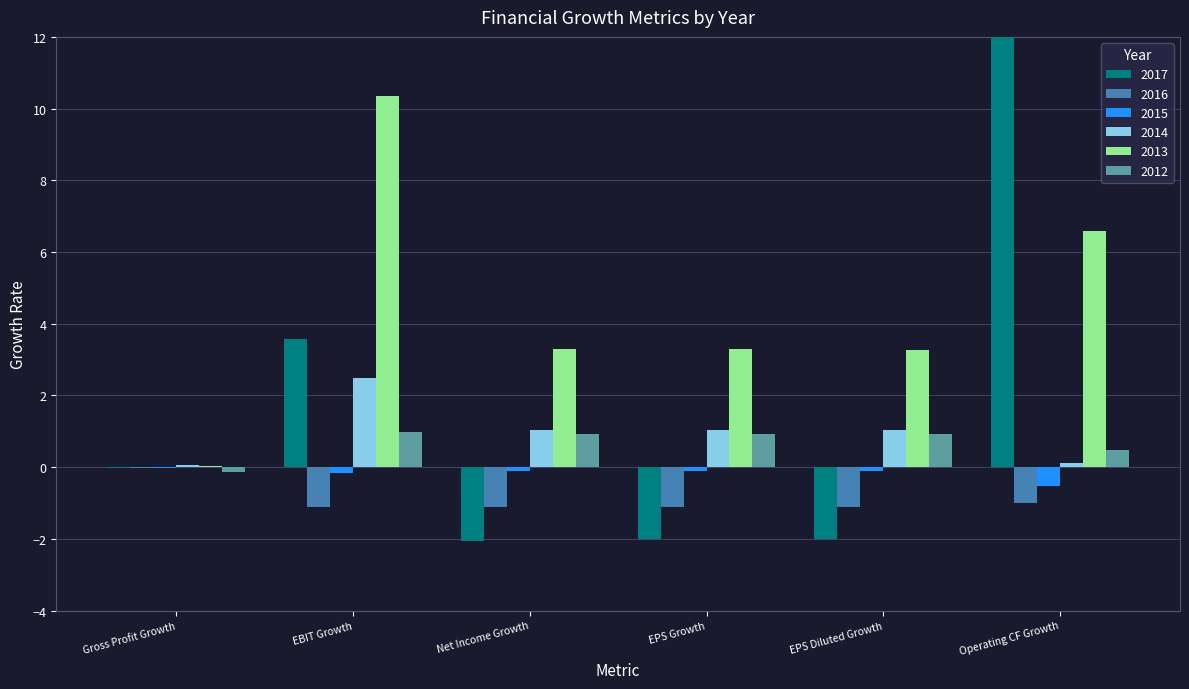

What is the smallest value displayed?

-2.0